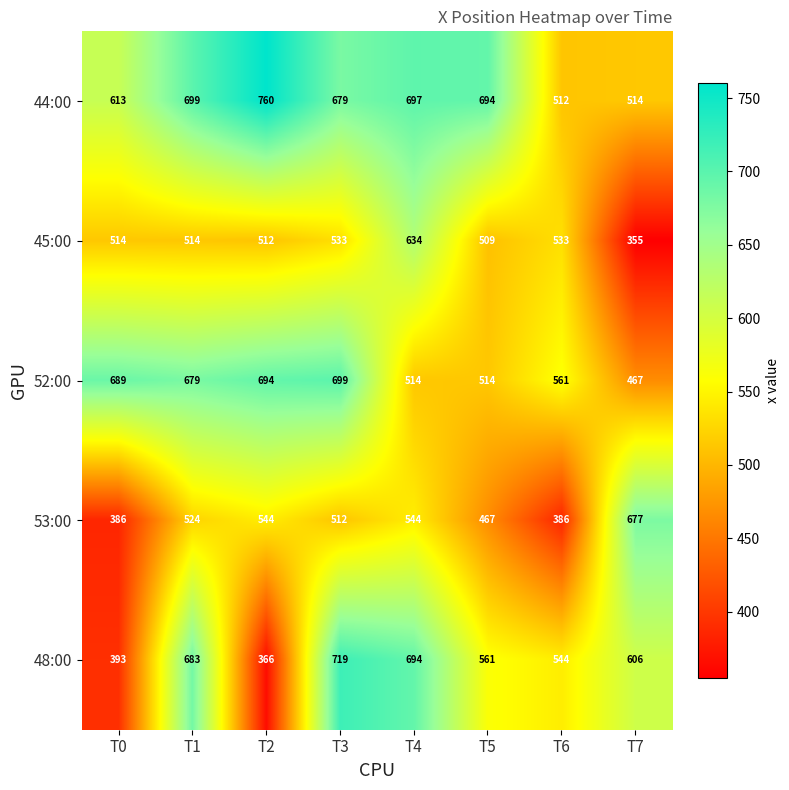

Is it true that 44:00 equals 512 at T6?

True